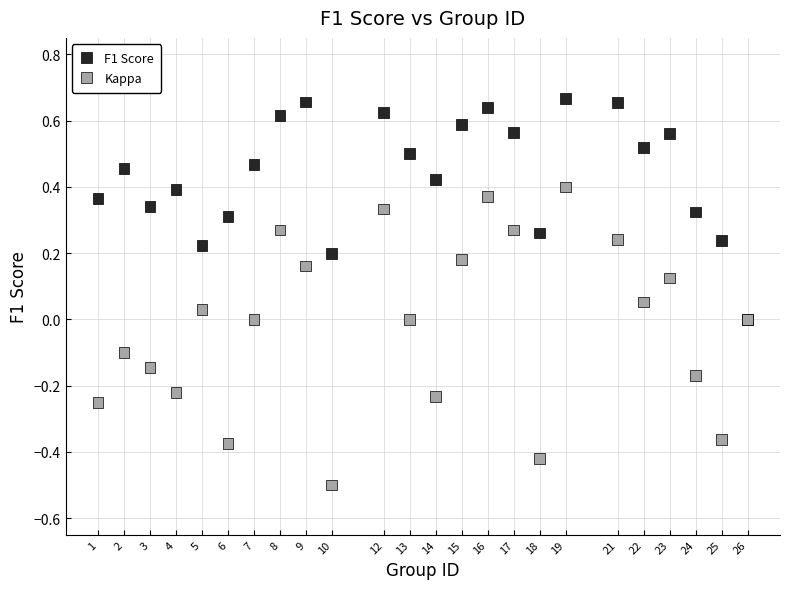

What are all the series names shown in the legend?

F1 Score, Kappa